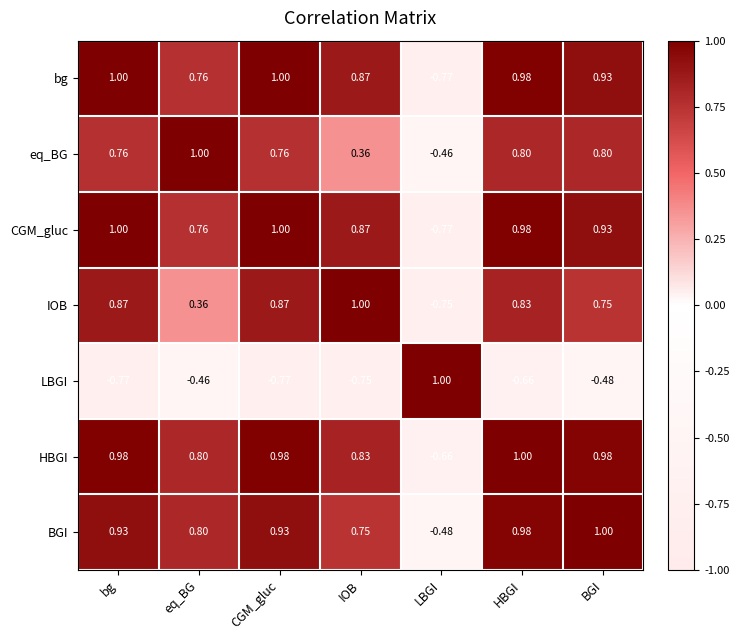

Between bg and IOB, which series saw the biggest shift?

eq_BG